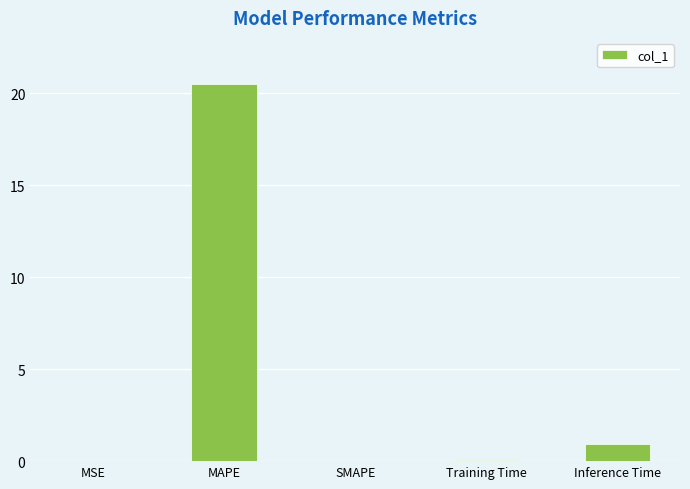

What is the sum of the values at MAPE and MSE?

20.5